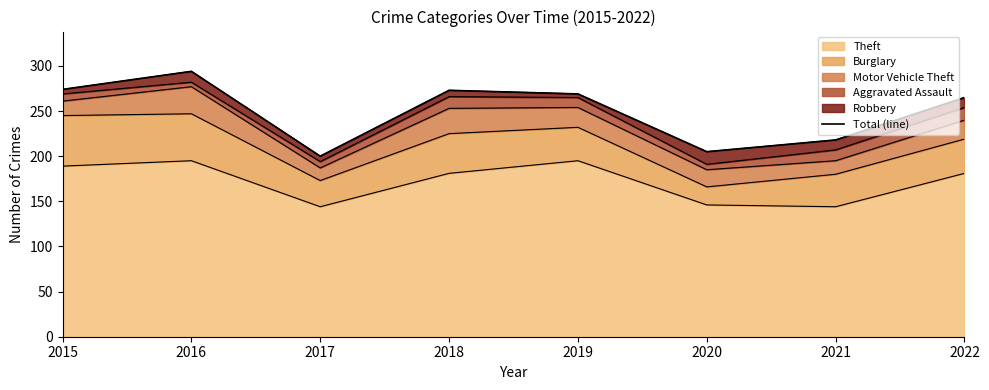

Where is the first local minimum?

2017